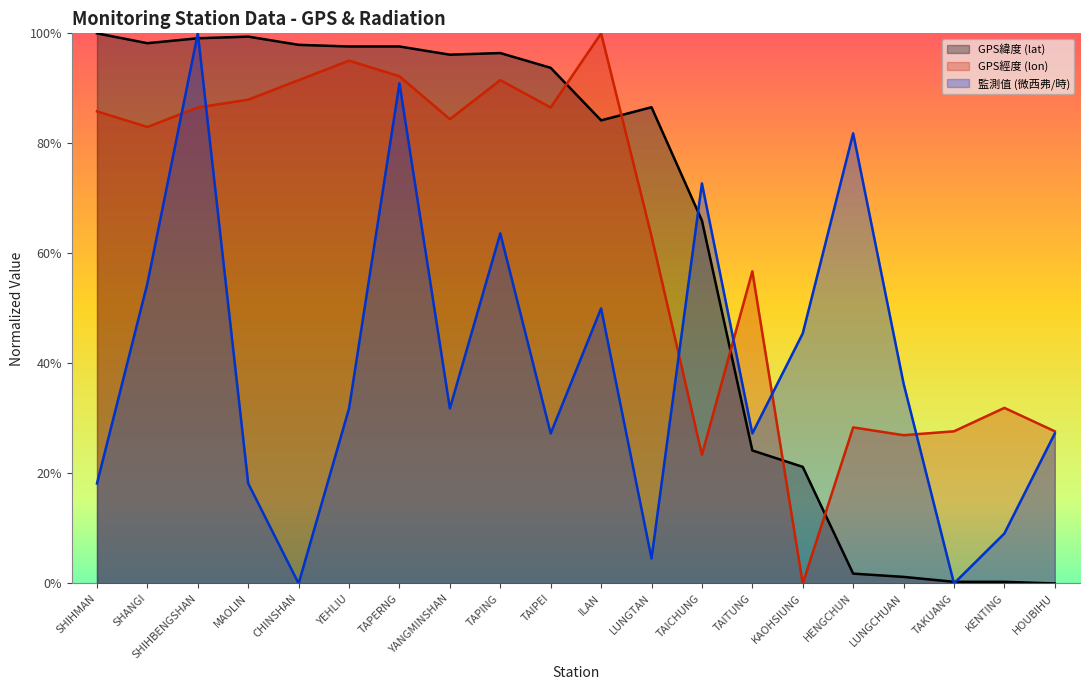

What position from the right is TAITUNG?

7